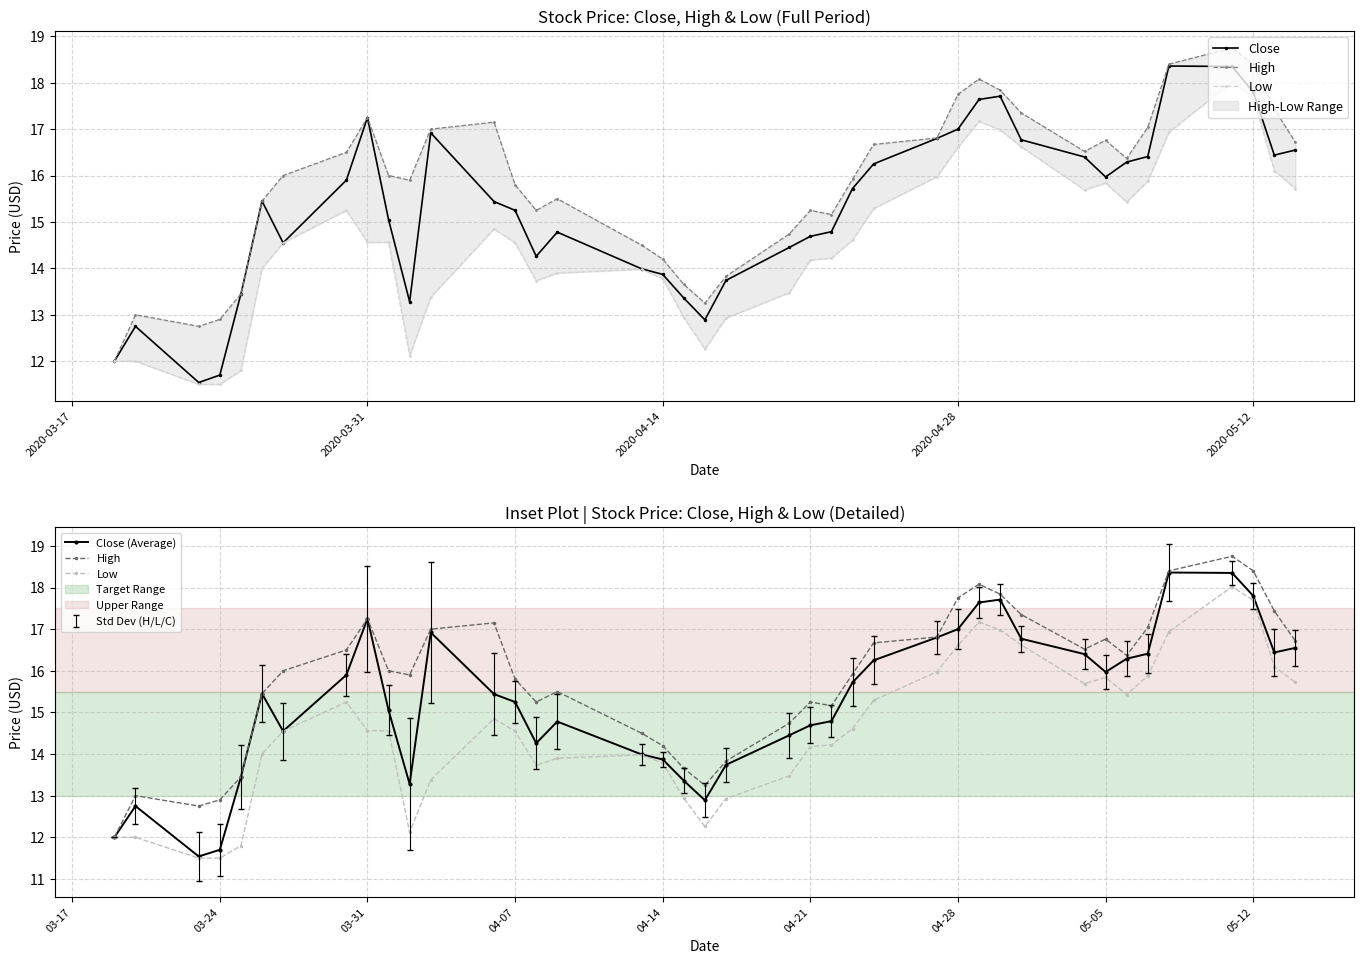

Reading left to right, extract all data points from this chart.

Close: 12.0	12.8	11.5	11.7	13.4	15.4	14.6	15.9	17.2	15.1	13.3	16.9	15.4	15.2	14.3	14.8	14.0	13.9	13.4	12.9	13.7	14.4	14.7	14.8	15.7	16.2	16.8	17.0	17.6	17.7	16.8	16.4	16.0	16.3	16.4	18.4	18.4	17.8	16.4	16.5
High: 12.0	13.0	12.8	12.9	13.4	15.4	16.0	16.5	17.2	16.0	15.9	17.0	17.1	15.8	15.2	15.5	14.5	14.2	13.7	13.2	13.8	14.7	15.2	15.2	15.9	16.7	16.8	17.8	18.1	17.8	17.4	16.5	16.8	16.4	17.0	18.4	18.8	18.4	17.4	16.7
Low: 12.0	12.0	11.5	11.5	11.8	14.0	14.6	15.2	14.6	14.6	12.1	13.4	14.9	14.6	13.7	13.9	14.0	13.8	12.9	12.3	12.9	13.5	14.2	14.2	14.6	15.3	16.0	16.6	17.2	17.0	16.6	15.7	15.8	15.4	15.9	16.9	18.0	17.7	16.1	15.7
Close (Average): 12.0	12.8	11.5	11.7	13.4	15.4	14.6	15.9	17.2	15.1	13.3	16.9	15.4	15.2	14.3	14.8	14.0	13.9	13.4	12.9	13.7	14.4	14.7	14.8	15.7	16.2	16.8	17.0	17.6	17.7	16.8	16.4	16.0	16.3	16.4	18.4	18.4	17.8	16.4	16.5